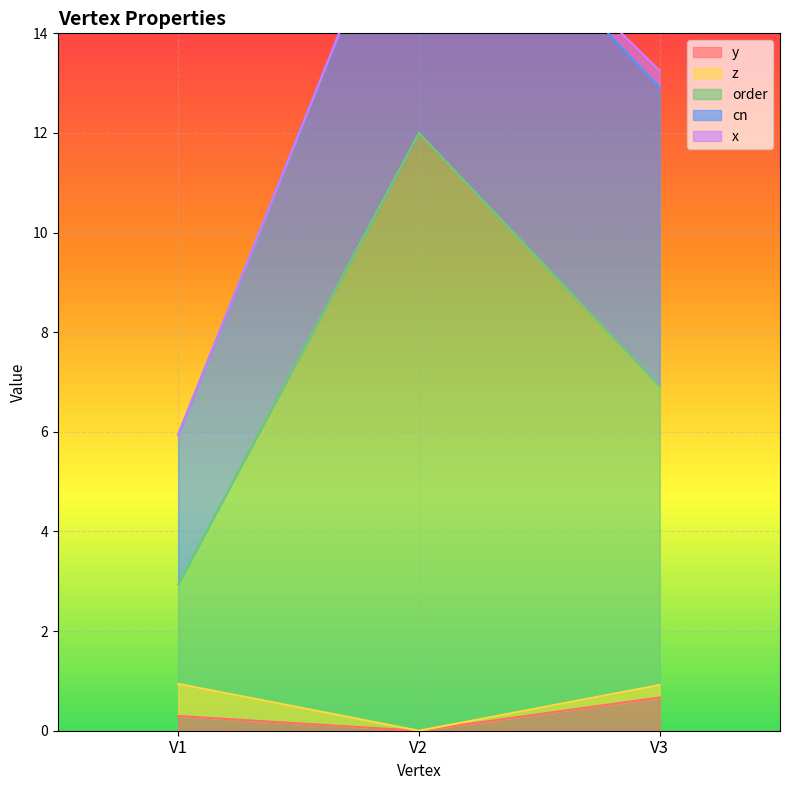

The value of y at V1 is 0.1. True or false?

False